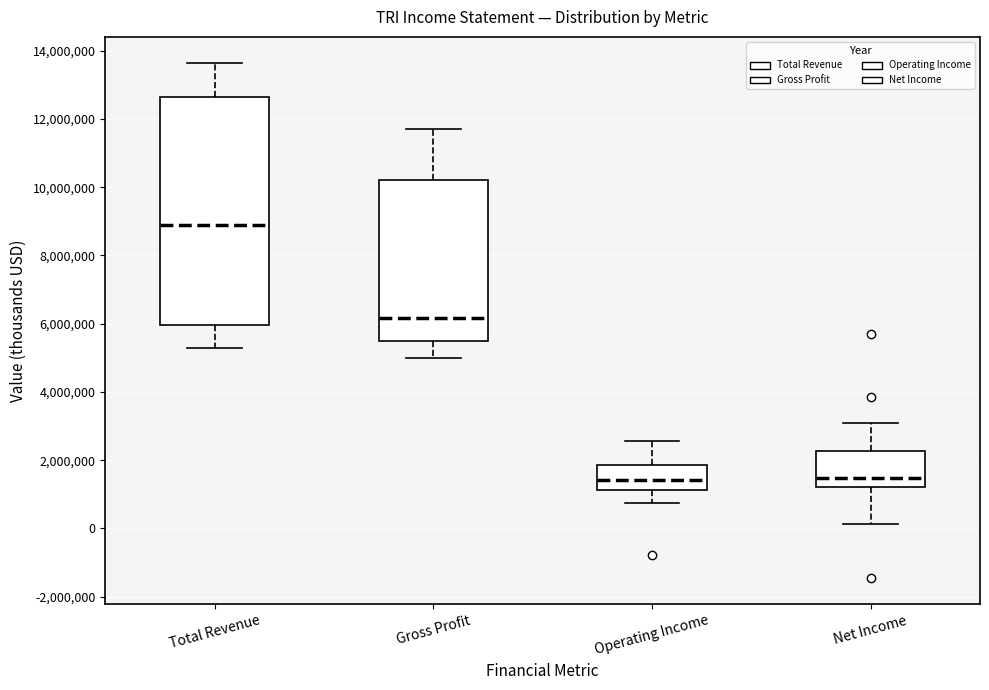

Reading left to right, transcribe this box plot: for each box, give where its median line is, the range the box spans, and where its two whiskers end, as read against the y-axis. The values are not printed on the chart, so give them approximately, as read against the axis.

Total Revenue: median 8800000, box 6000000 to 12600000, whiskers 5200000 to 13600000
Gross Profit: median 6200000, box 5400000 to 10200000, whiskers 5000000 to 11800000
Operating Income: median 1400000, box 1200000 to 1800000, whiskers 800000 to 2600000
Net Income: median 1400000, box 1200000 to 2200000, whiskers 200000 to 3000000